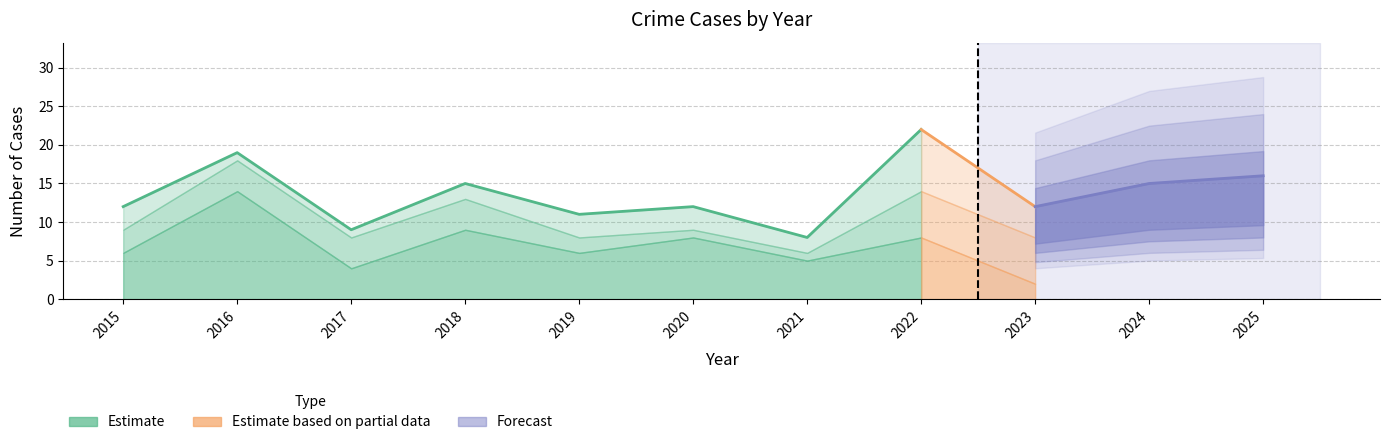

At which label does Total first exceed 12?

2016